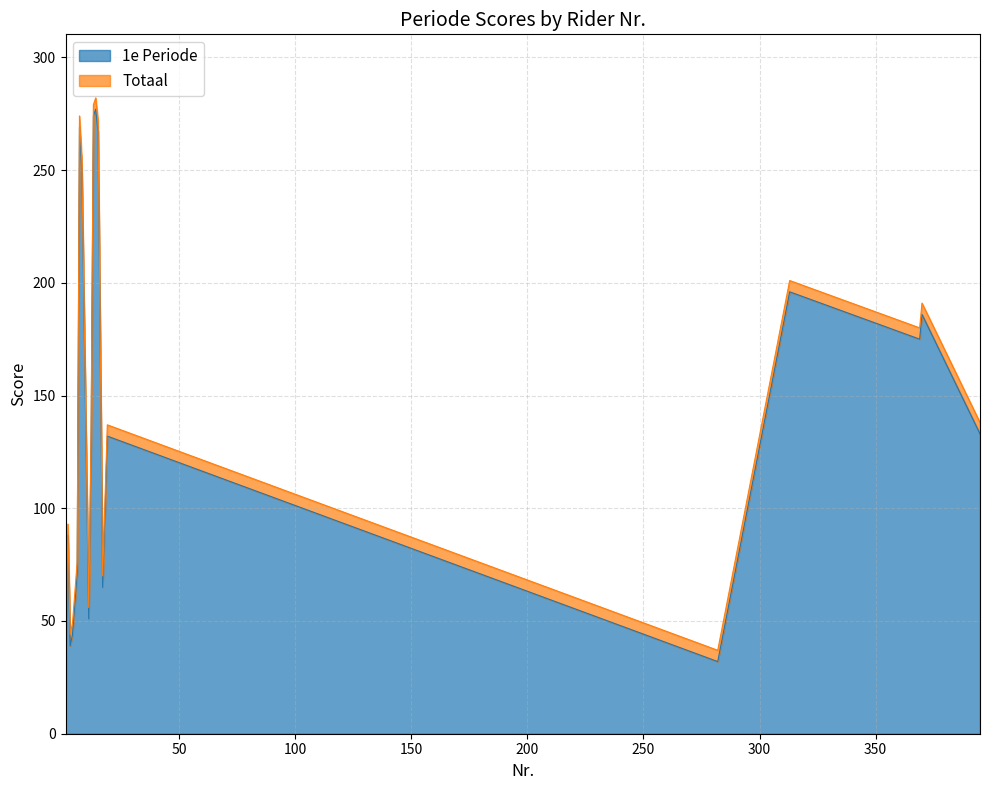

What is the approximate value of Totaal at 14, to the nearest 5?

275